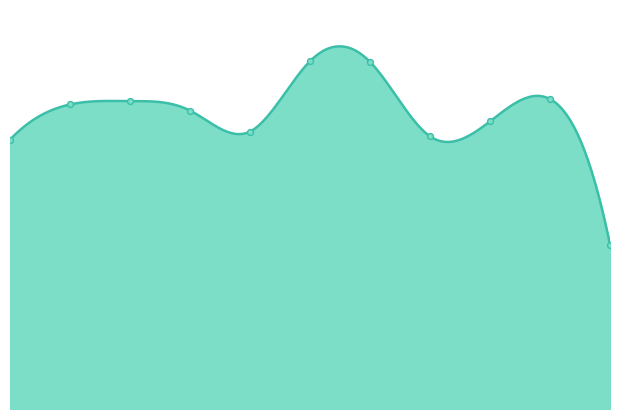

What is the ratio of the value at 2020 to the value at 2018?

1.2